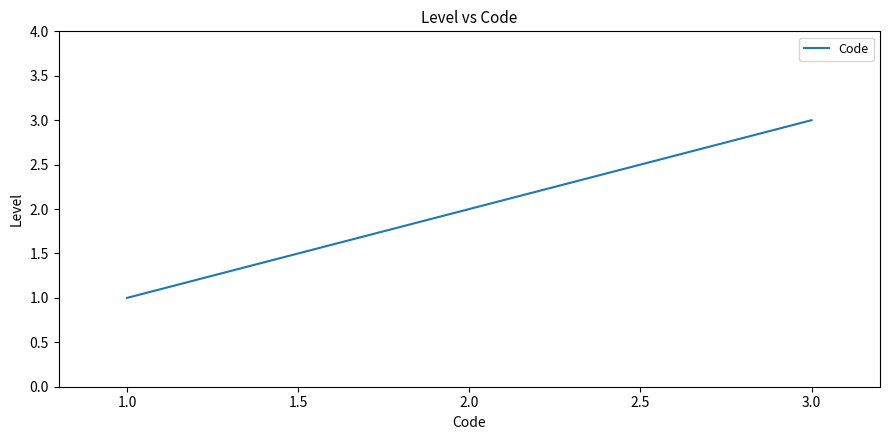

True or false: the data shows 3 at 3.0.

True